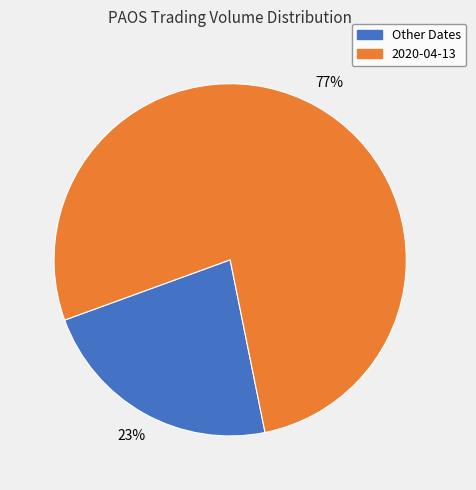

To the nearest percent, what is the average slice percentage?

50%